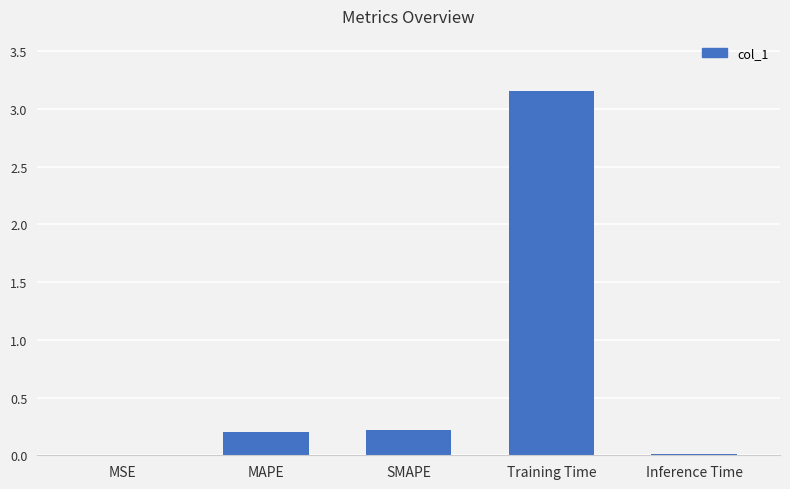

True or false: the data shows 1.6 at Training Time.

False